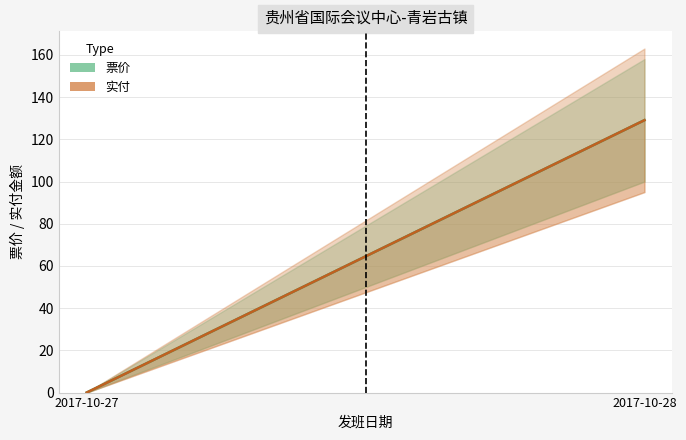

Is it true that 票价 equals 129.1 at 2017-10-28?

True